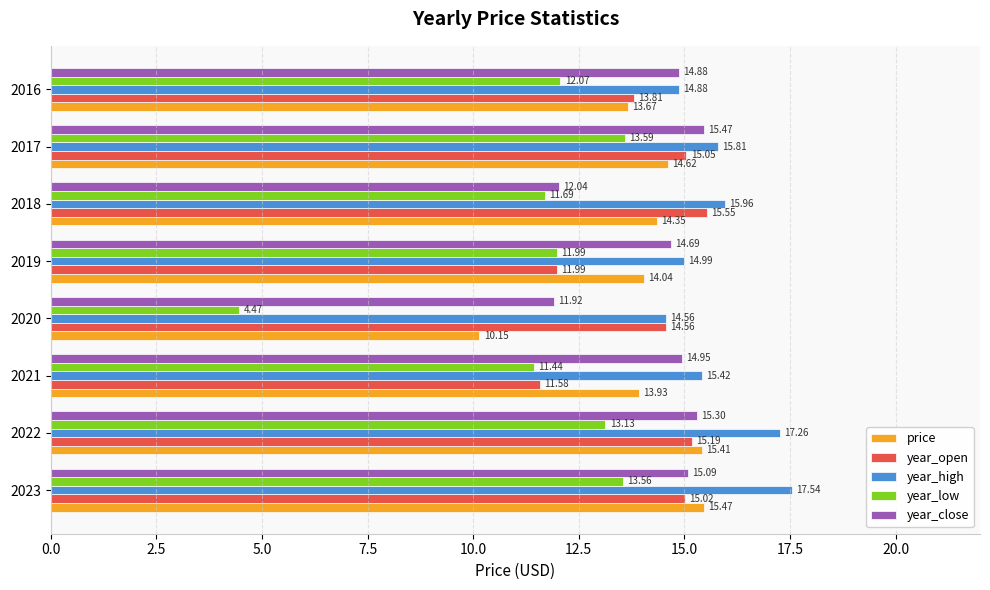

Which series has the widest spread of values?

year_low